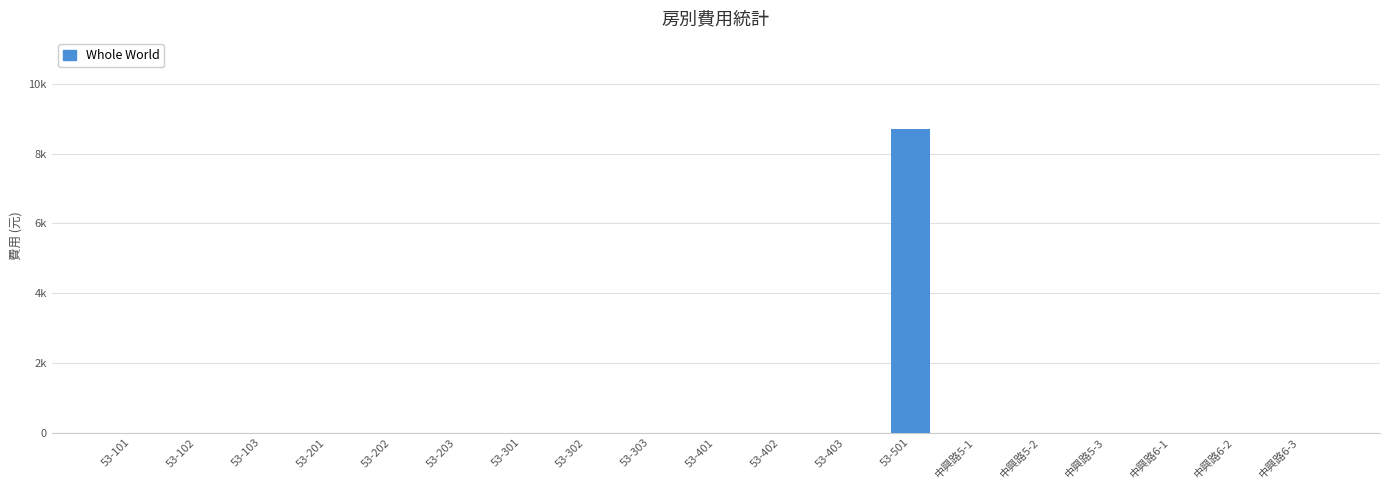

Reading left to right, list all the values displayed in this chart.

0	0	0	0	0	0	0	0	0	0	0	0	8710	0	0	0	0	0	0